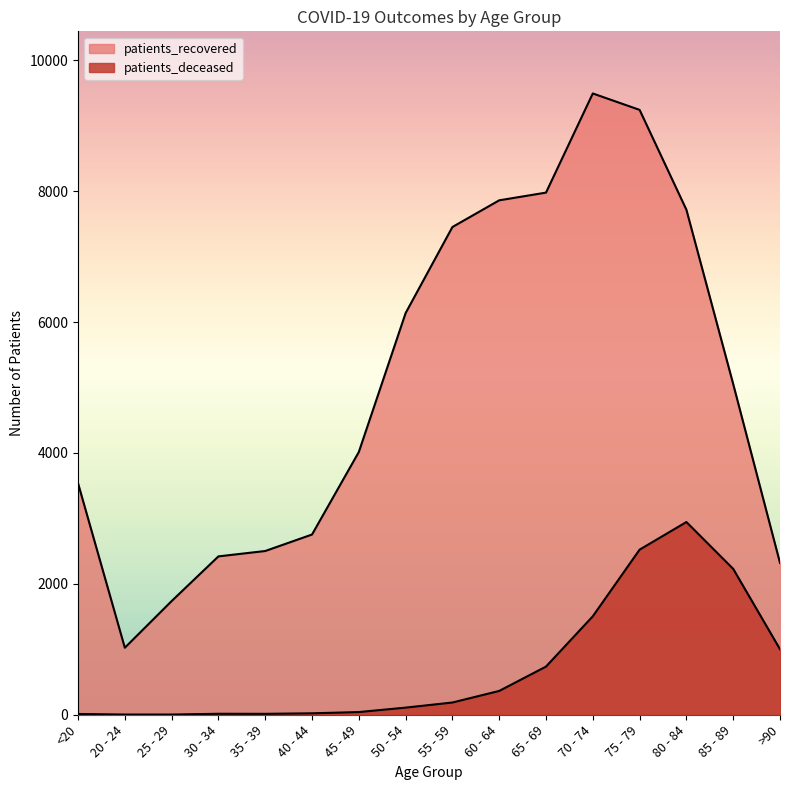

How many lines are shown in the chart?

2